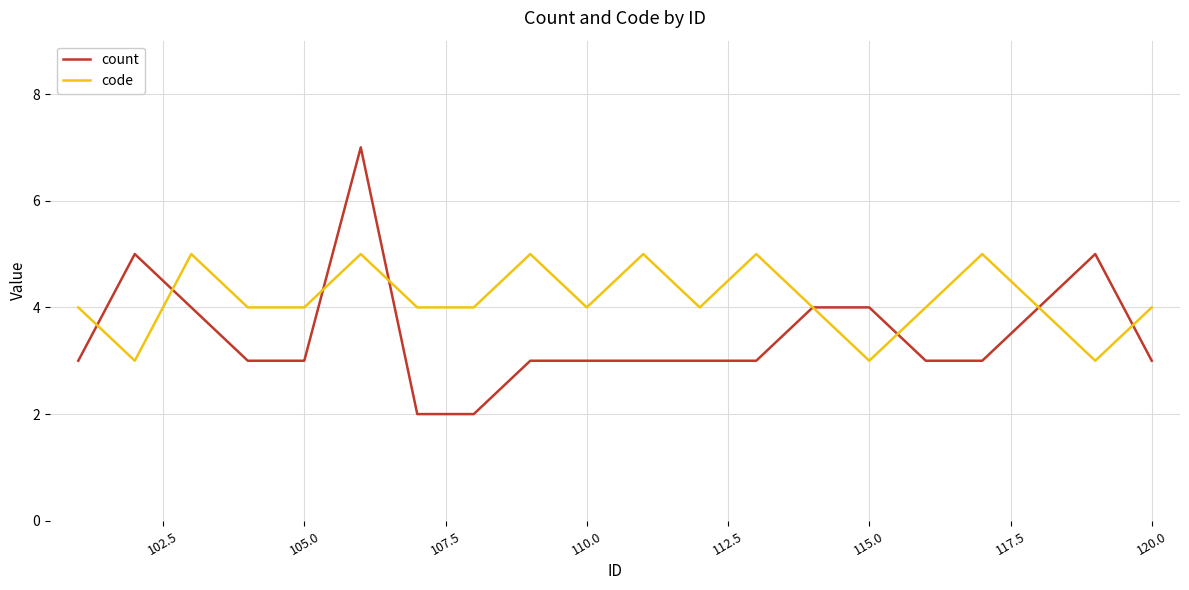

List the series in order of their peak value, lowest first.

code, count